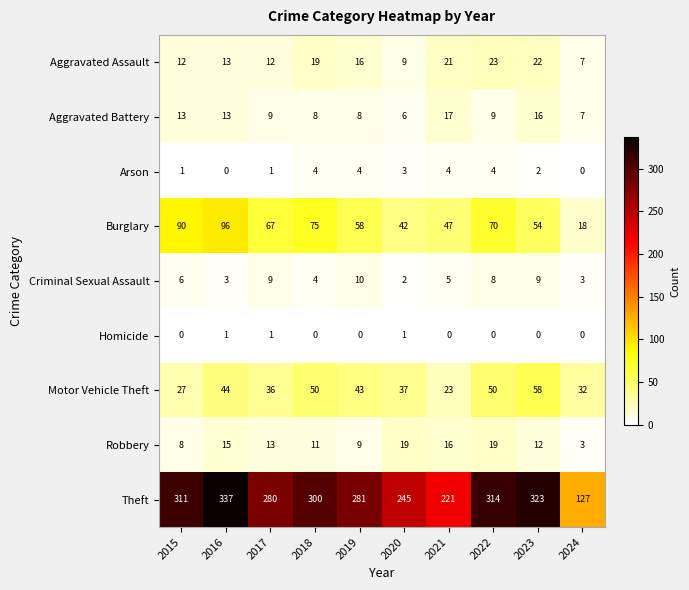

What is the difference between the second highest and second lowest values in the Aggravated Battery series?

9